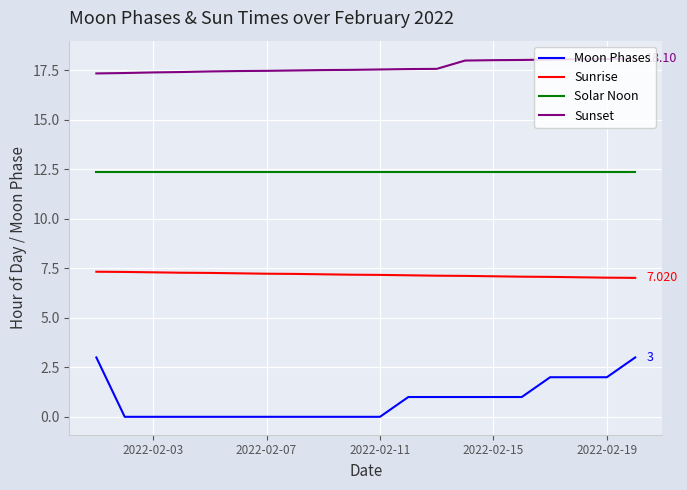

True or false: Sunrise and Solar Noon cross at least once.

False